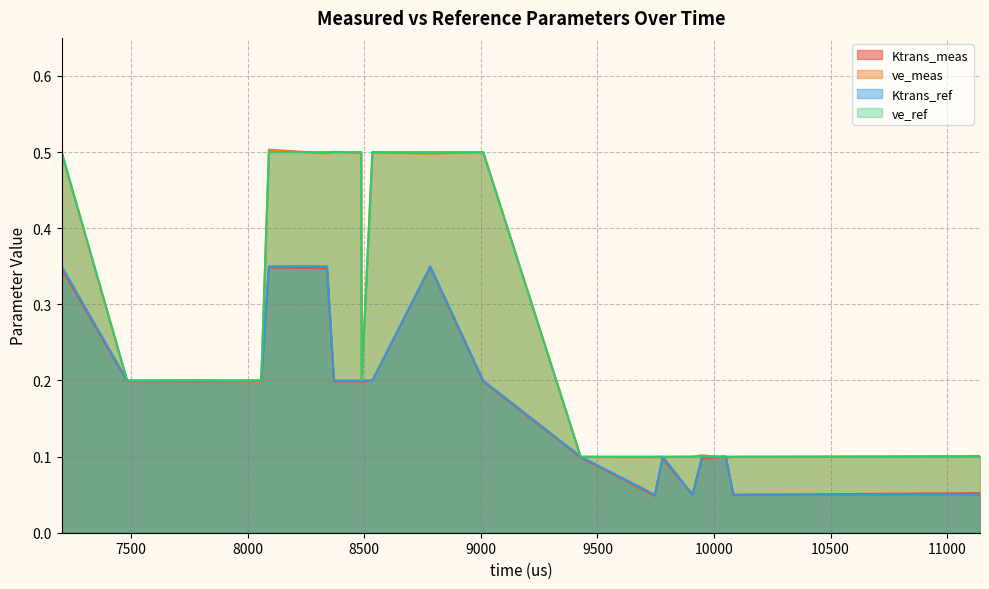

Which series ends up on top after the final intersection of ve_ref and ve_meas?

ve_meas